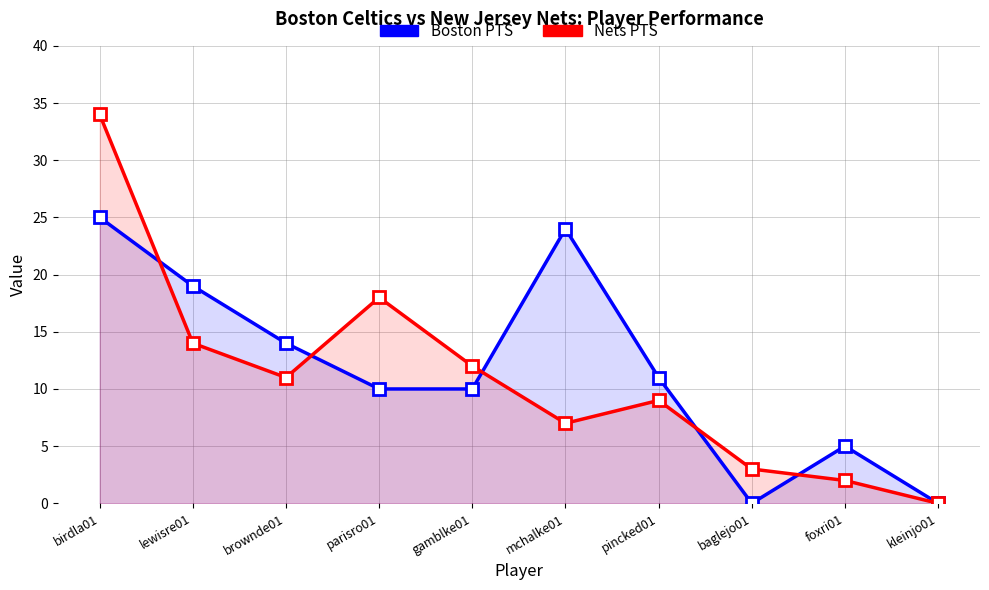

What is the difference between the second highest and minimum values in the Nets PTS series?

18